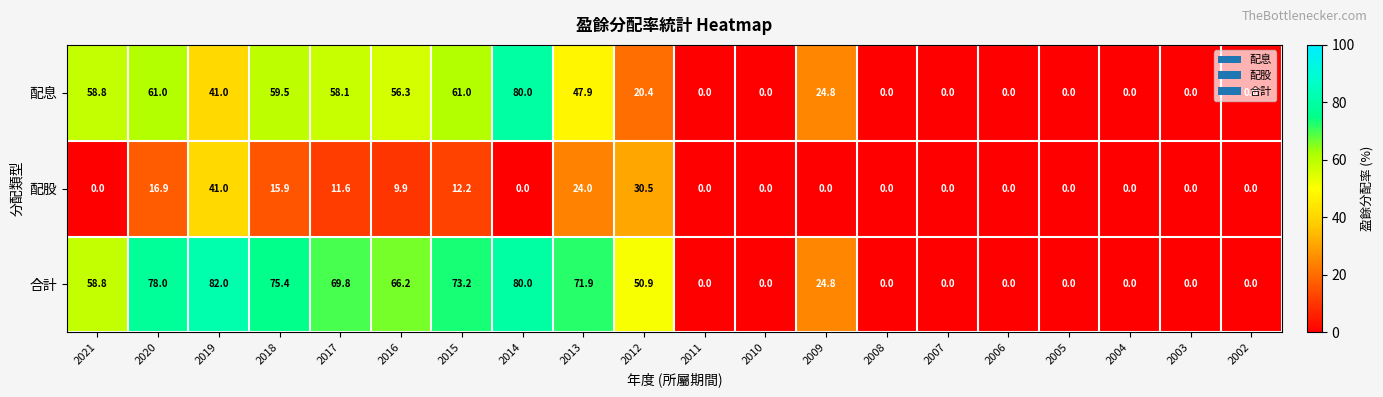

Which series changed the most between 2020 and 2016?

合計